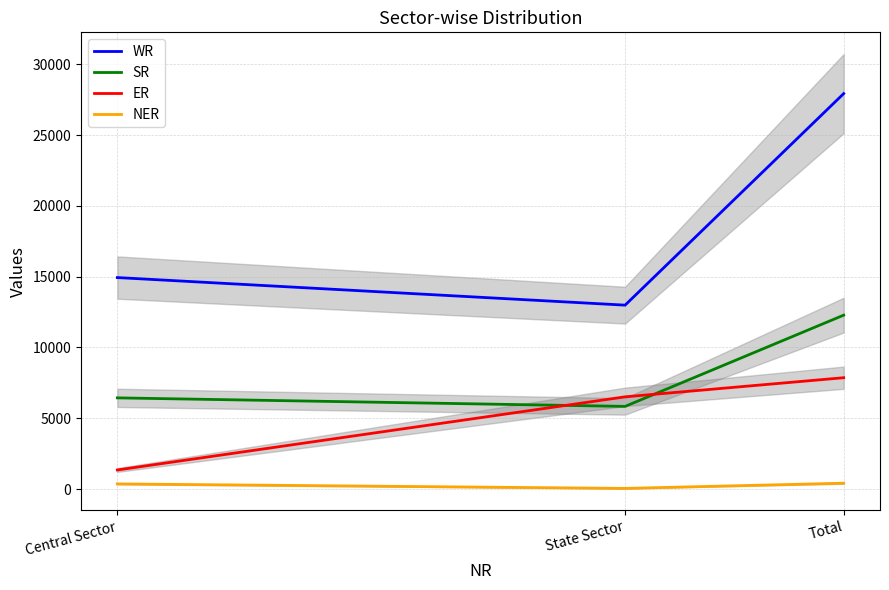

Reading right to left, transcribe all the data shown in this chart.

WR: 27924	12988	14936
SR: 12282	5840	6442
ER: 7865	6515	1350
NER: 418	50	368